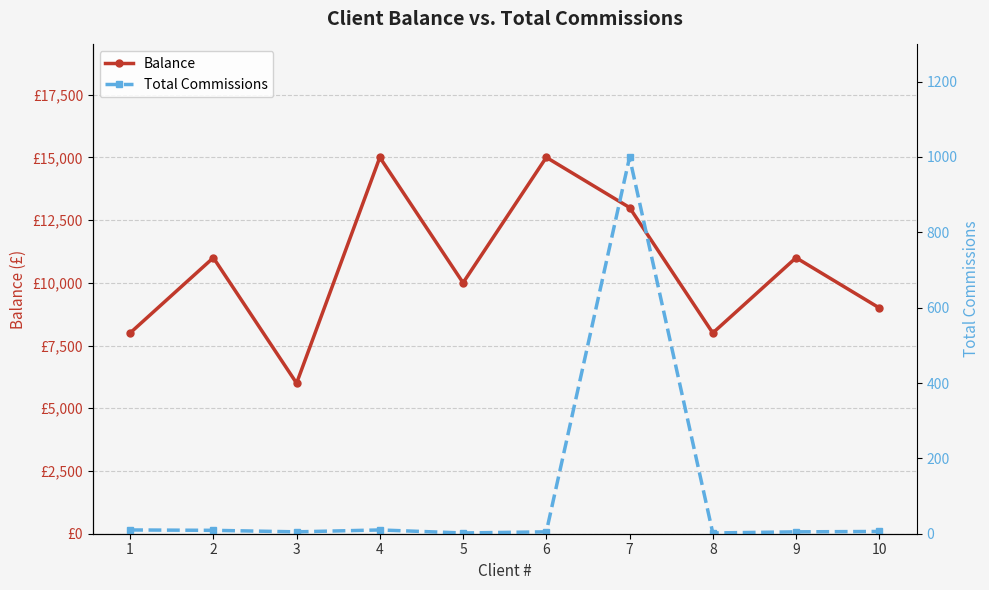

Rank the series by their maximum value, from highest to lowest.

Balance, Total Commissions